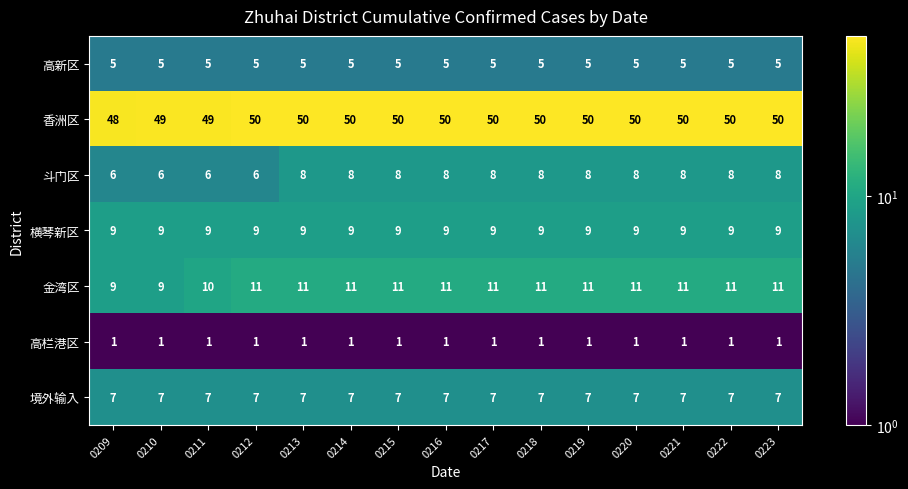

What is the spread (max minus min) of values at 0223?

49